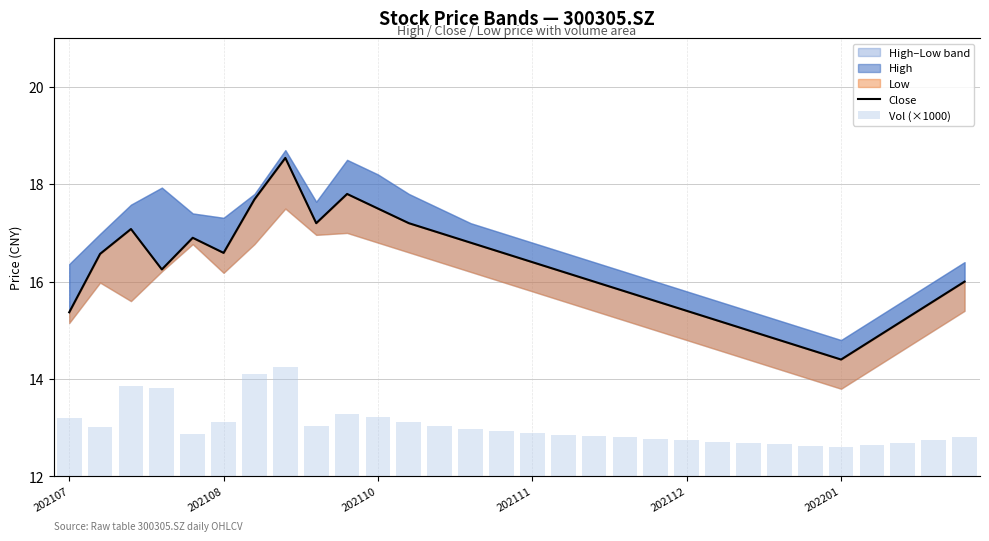

Reading right to left, transcribe all the data shown in this chart.

Close: 16.0	15.6	15.2	14.8	14.4	14.6	14.8	15.0	15.2	15.4	15.6	15.8	16.0	16.2	16.4	16.6	16.8	17.0	17.2	17.5	17.8	17.2	18.5	17.7	16.6	16.9	16.2	17.1	16.6	15.4
Vol (×1000): 56.0	52.0	48.0	45.0	42.0	44.0	46.0	48.0	50.0	52.0	54.0	56.0	58.0	60.0	62.0	65.0	68.0	72.0	78.0	85.0	90.0	71.9	157.0	146.1	78.7	60.7	126.3	130.2	70.3	83.4